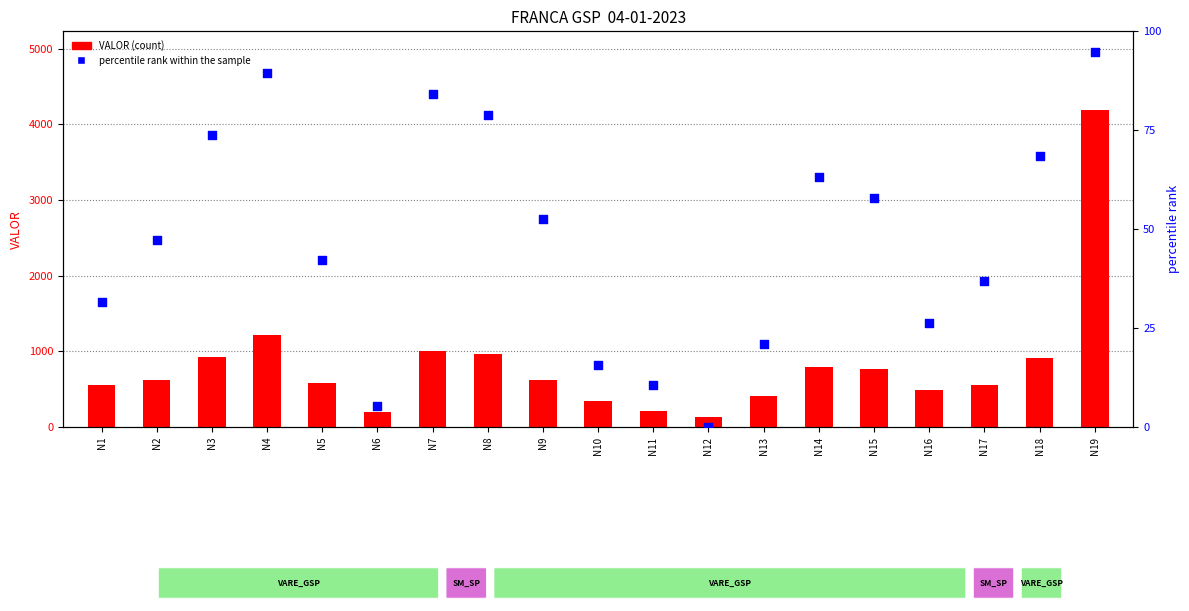

Which series has the largest Y range (max minus min)?

VALOR